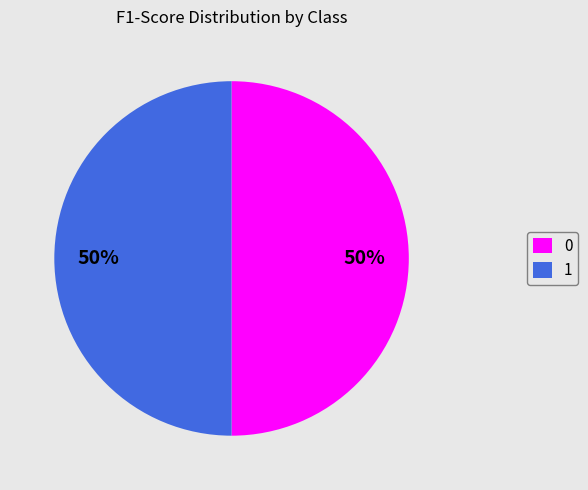

What percentage is the 1 slice, to the nearest percent?

50%